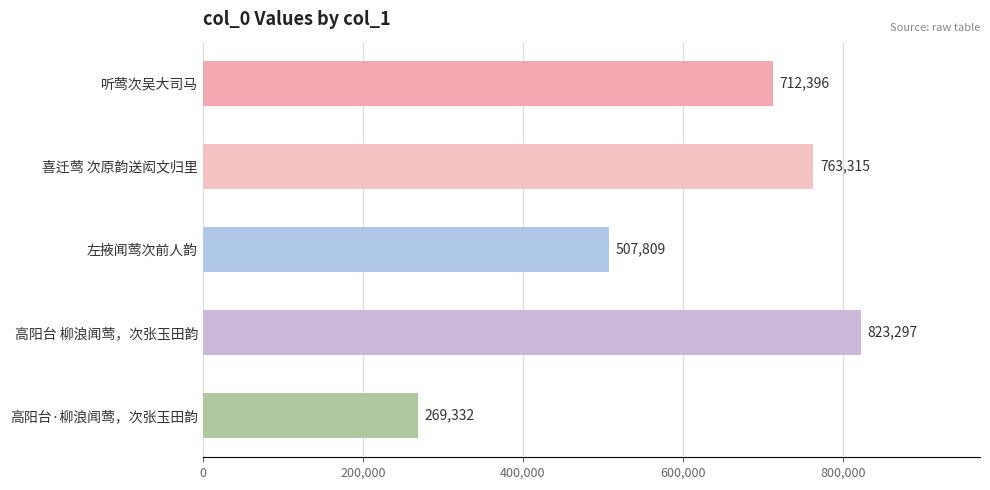

Reading top to bottom, transcribe all the data shown in this chart.

听莺次吴大司马=712396	喜迁莺 次原韵送闳文归里=763315	左掖闻莺次前人韵=507809	高阳台 柳浪闻莺，次张玉田韵=823297	高阳台·柳浪闻莺，次张玉田韵=269332